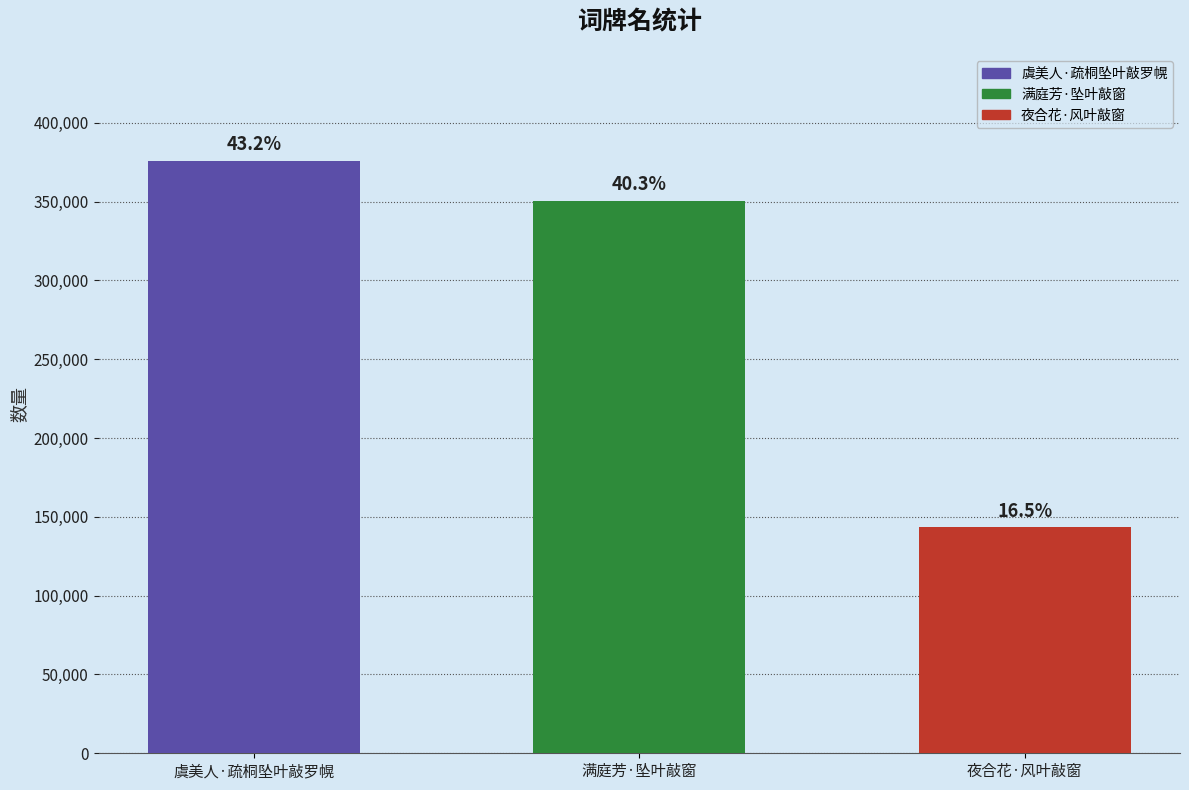

Reading left to right, list all the values displayed in this chart.

虞美人·疏桐坠叶敲罗幌=375966	满庭芳·坠叶敲窗=350615	夜合花·风叶敲窗=143469